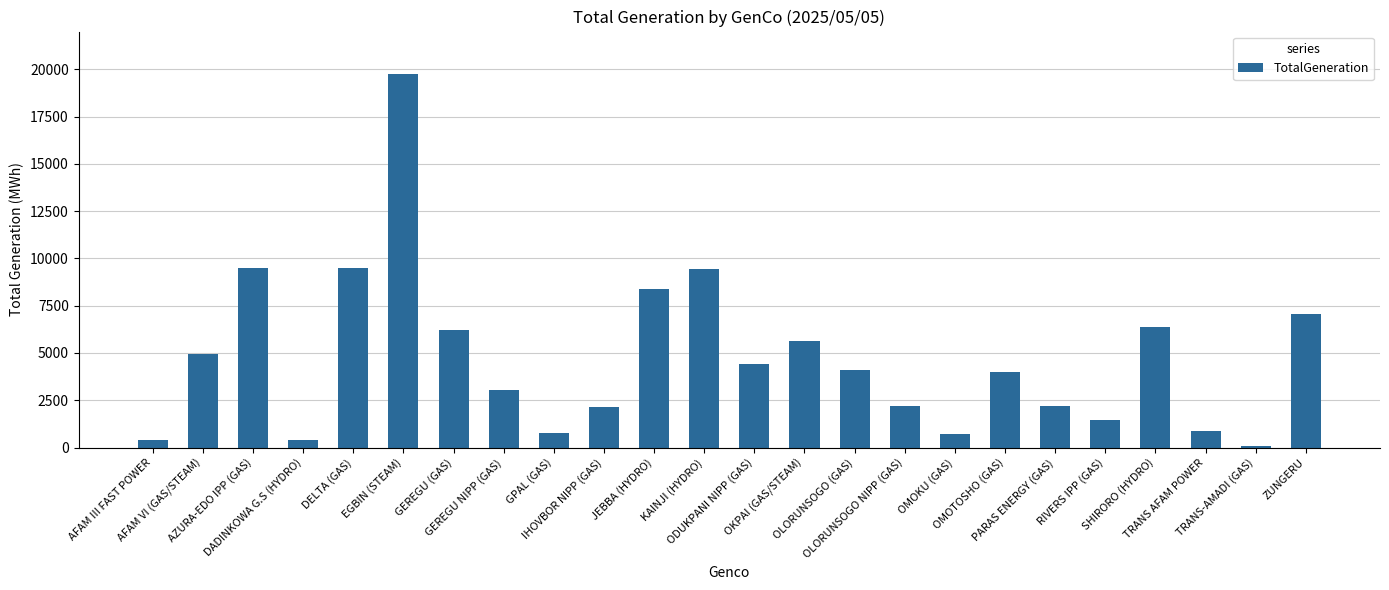

What position from the left is OLORUNSOGO (GAS)?

15